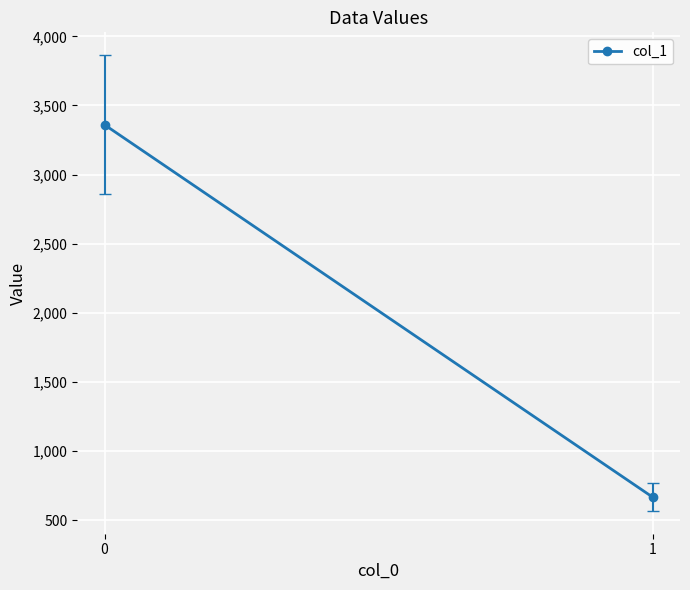

How many data points are above 3359?

1